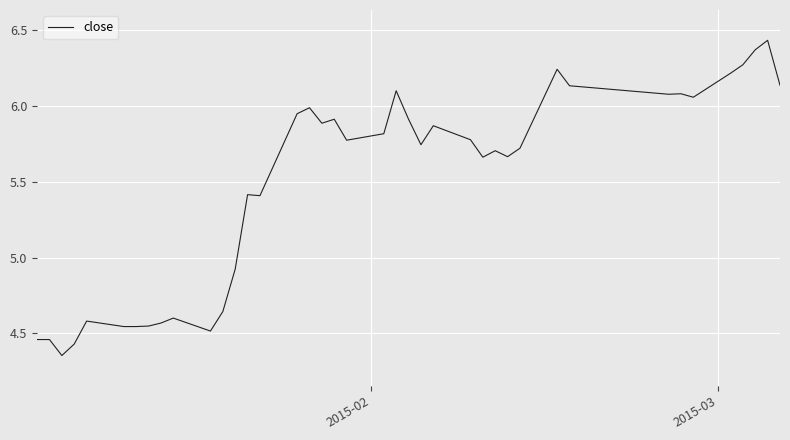

Does the chart display data point markers on the line(s)?

No